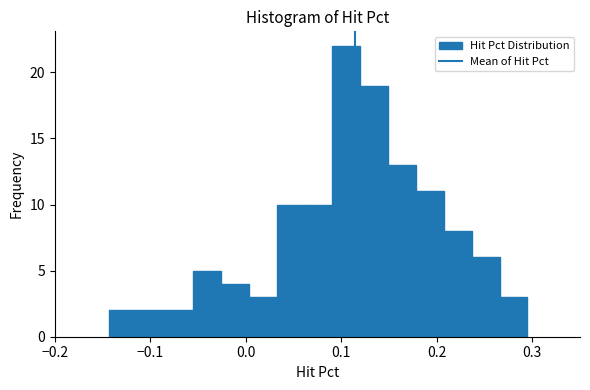

Around what value on the x-axis is the tallest bar? Give the approximate position of its centre, as read against the axis.

0.11